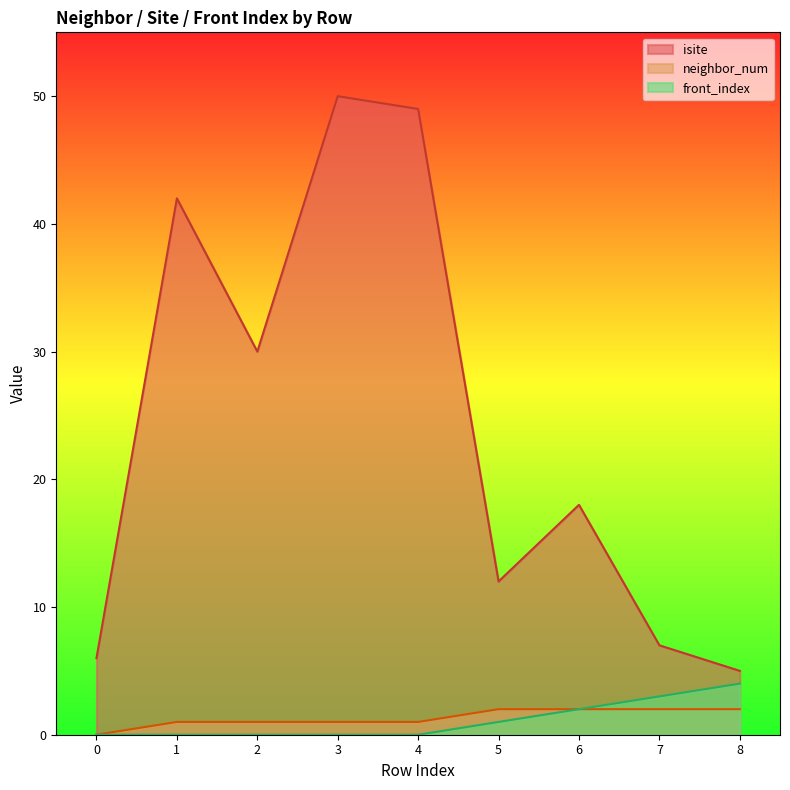

At 7, list the series in order from smallest to largest.

neighbor_num, front_index, isite